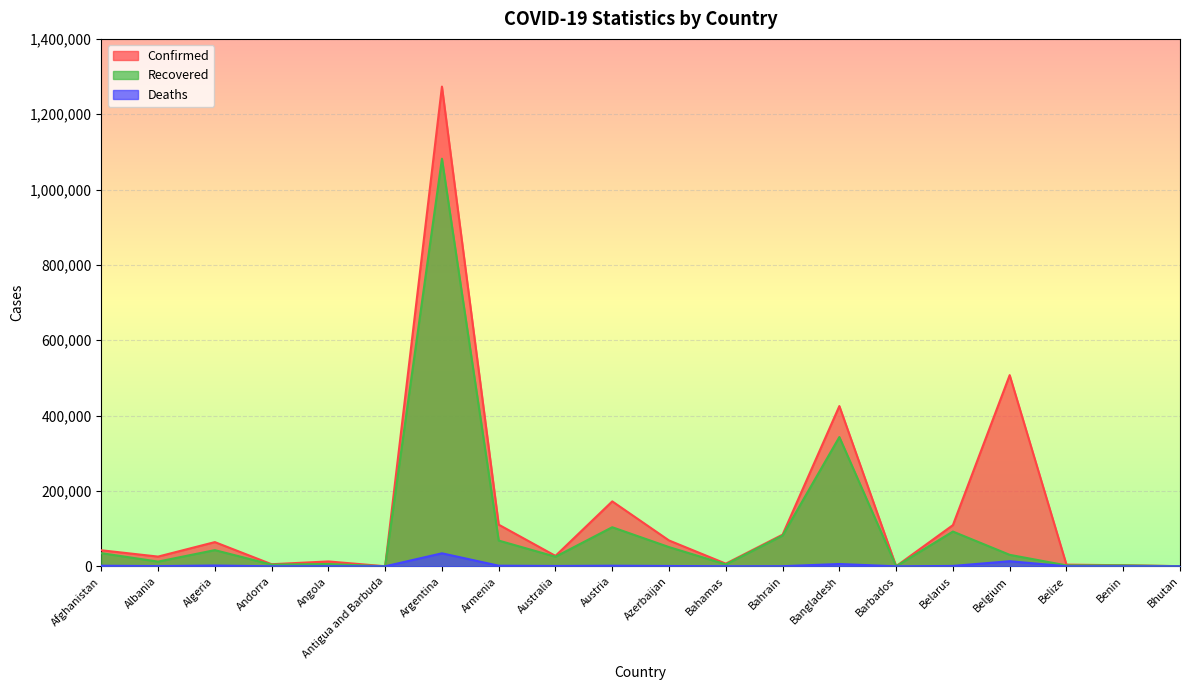

List the labels in order of Recovered value, largest first.

Argentina, Bangladesh, Austria, Belarus, Bahrain, Armenia, Azerbaijan, Algeria, Afghanistan, Belgium, Australia, Albania, Angola, Bahamas, Andorra, Benin, Belize, Bhutan, Barbados, Antigua and Barbuda